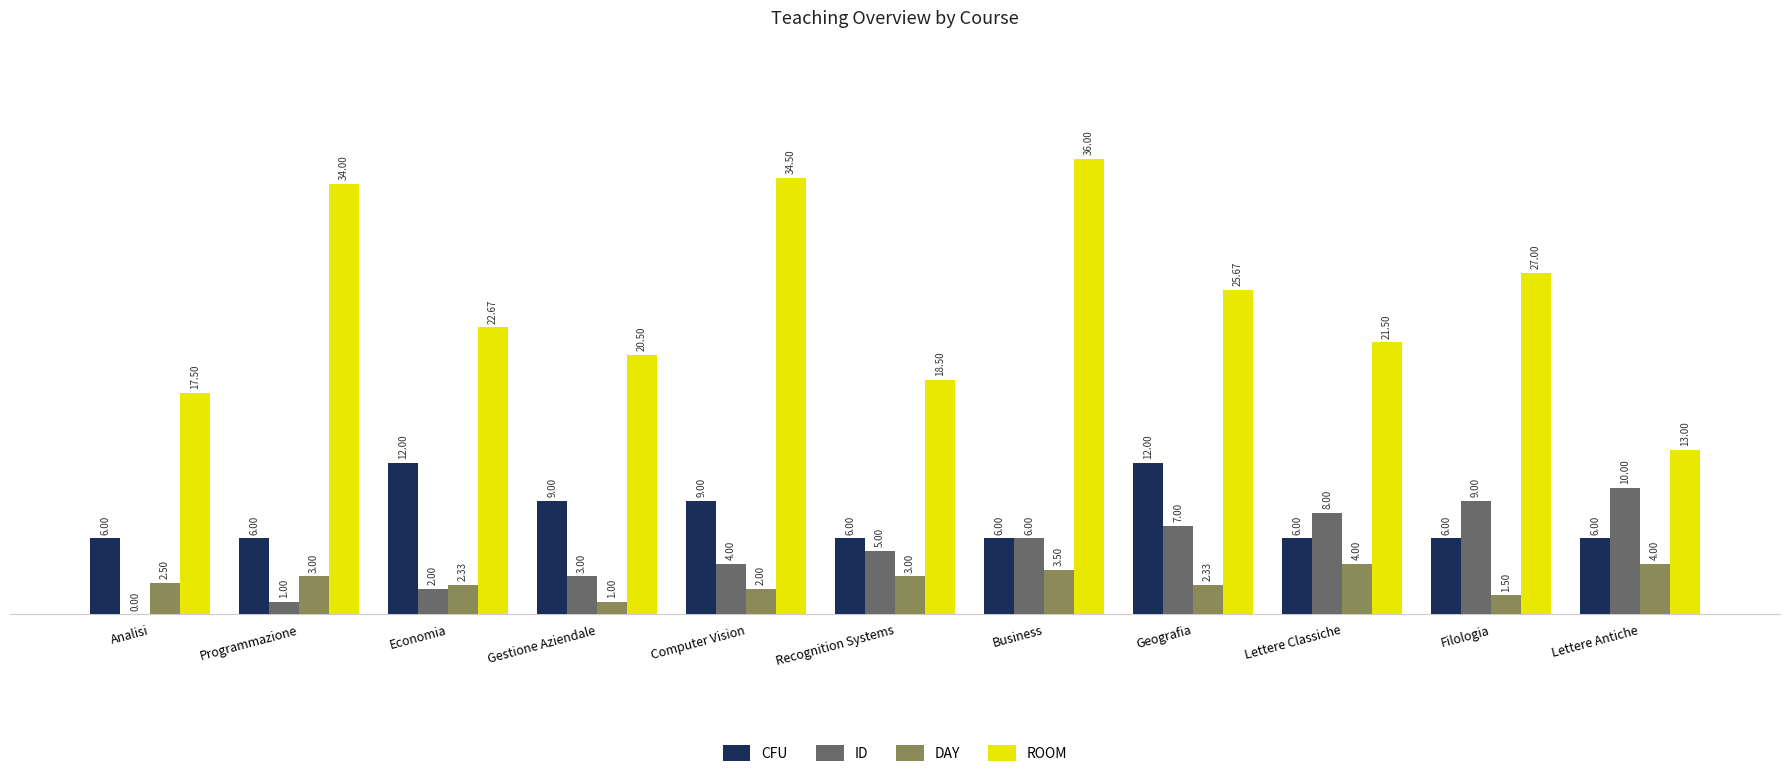

Between Business and Lettere Classiche, which series saw the biggest shift?

ROOM